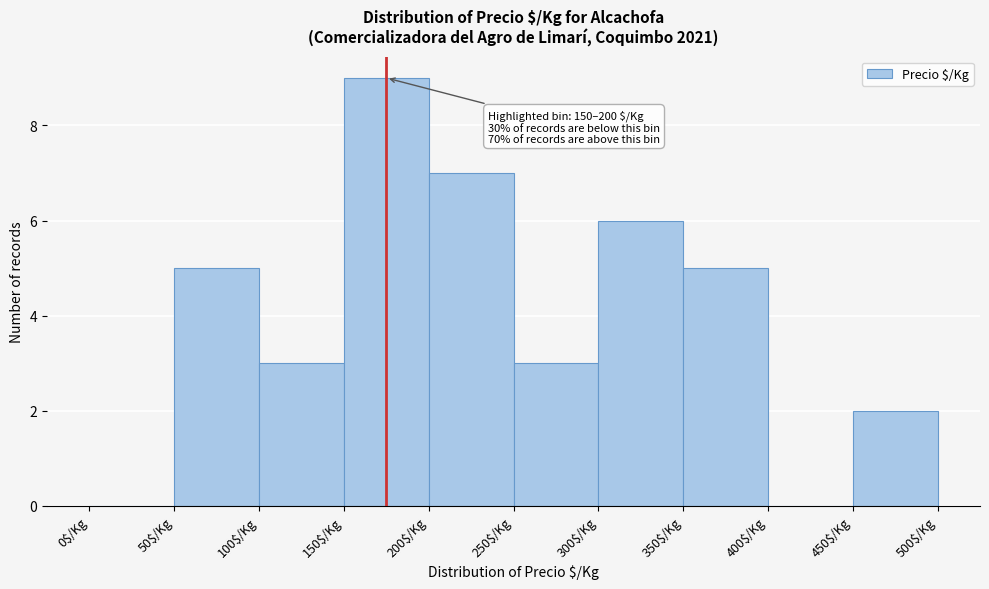

Which range on the x-axis has the tallest bar?

150 to 200